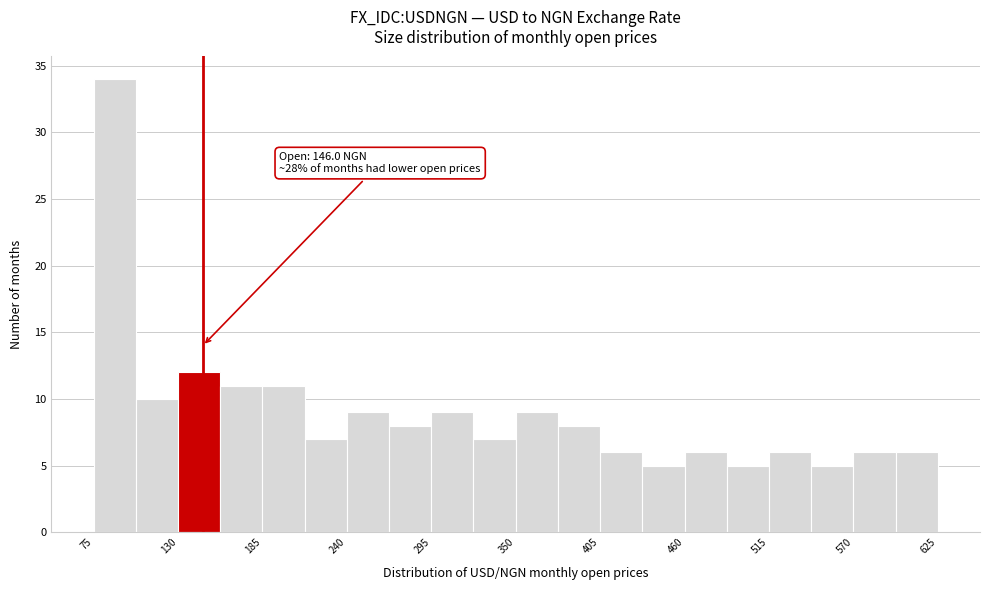

Read against the x-axis, roughly where is the centre of the tallest bar?

90